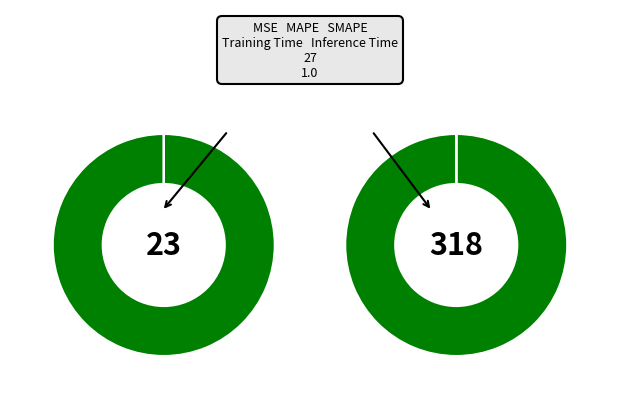

Does MAPE represent more than half of the total?

Yes